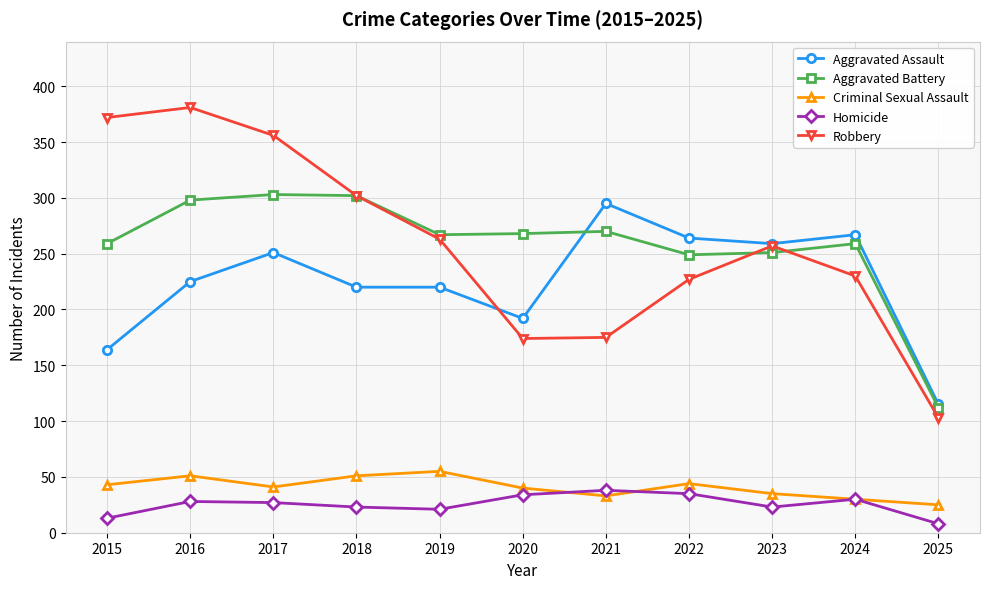

How many lines are shown in the chart?

5